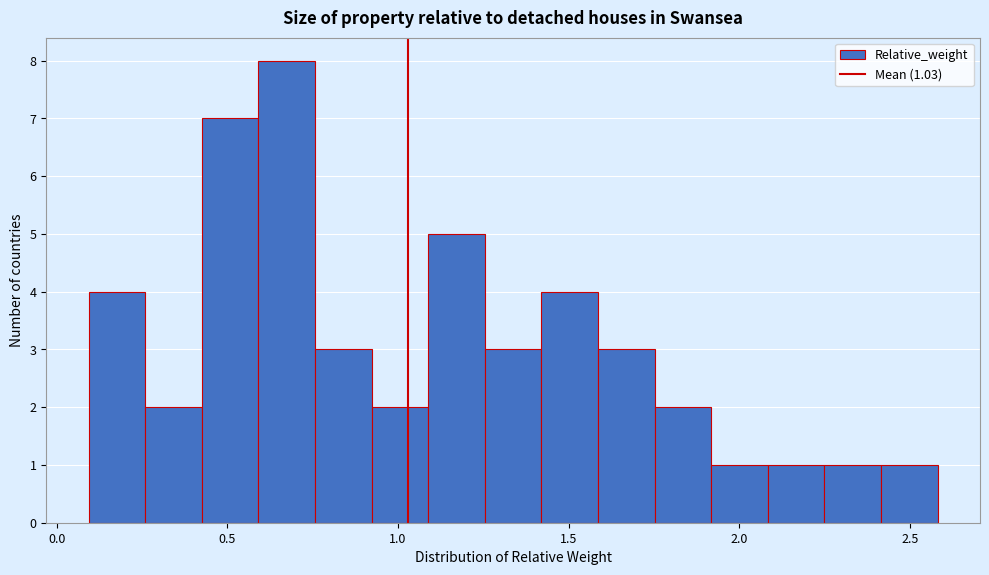

Read against the x-axis, roughly where is the centre of the tallest bar?

0.65